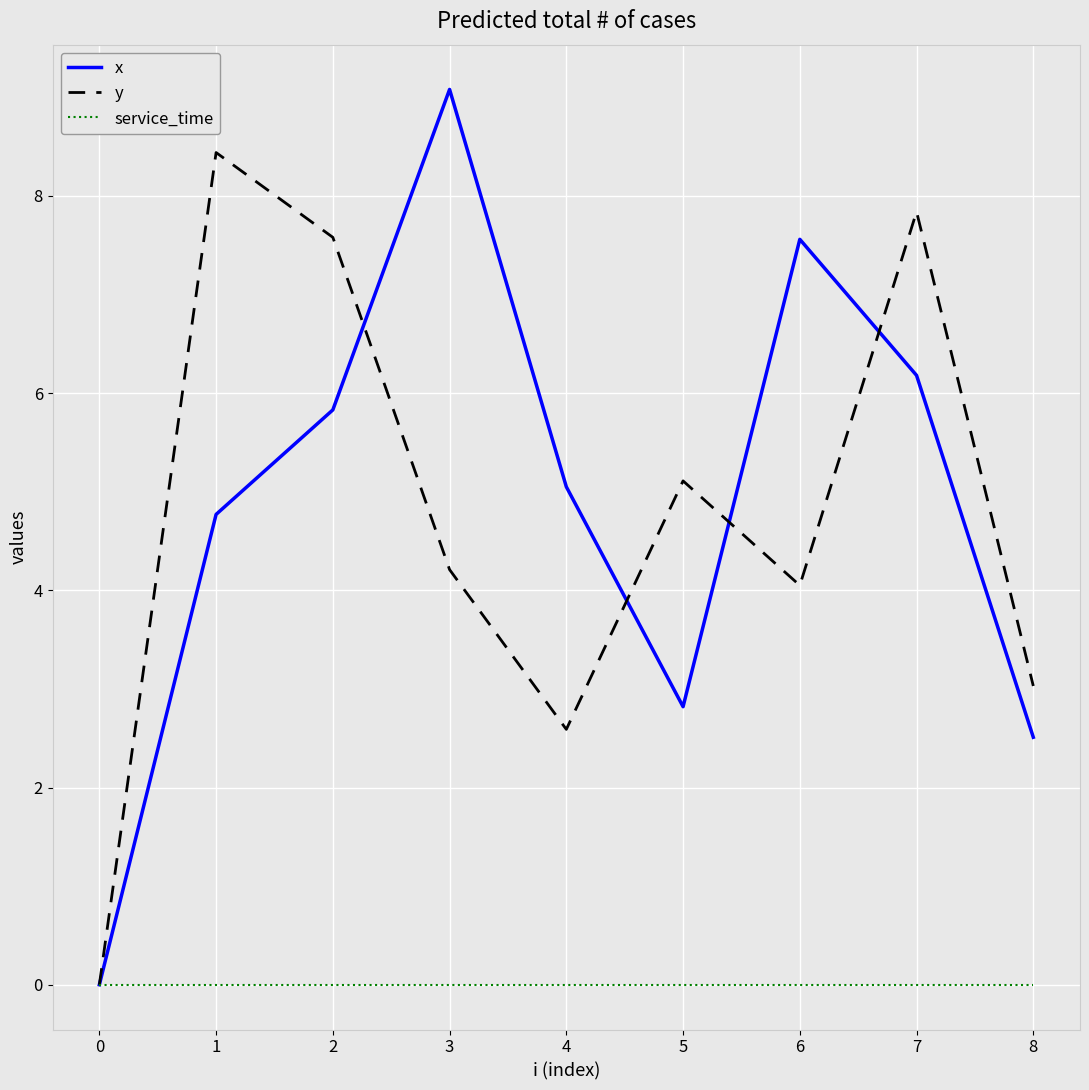

Which category has the highest value across all series?

3